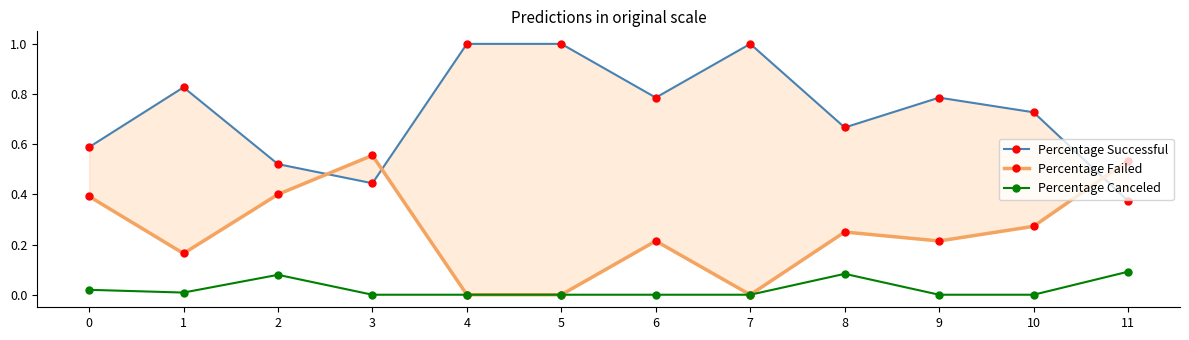

How many lines are shown in the chart?

3